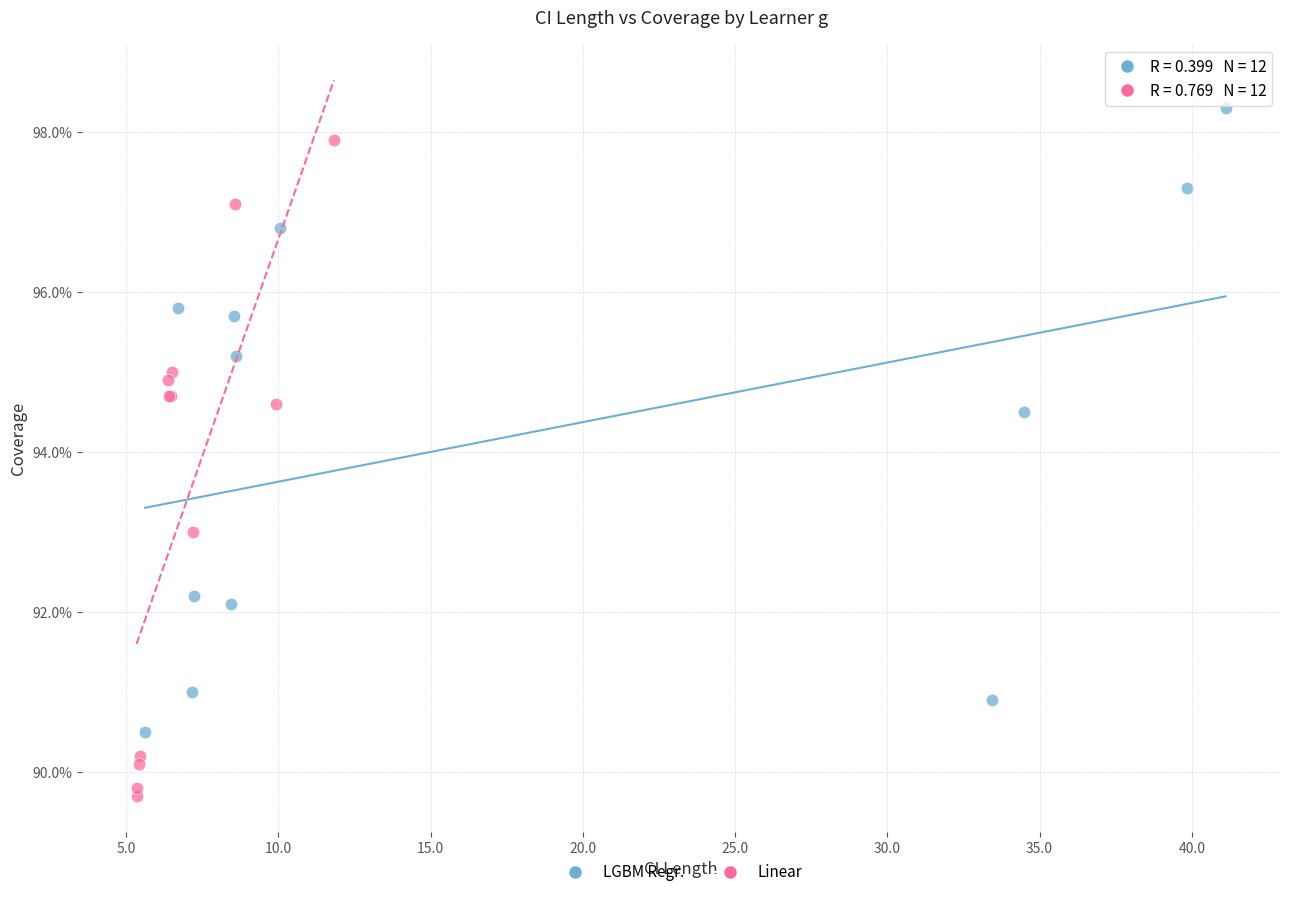

What are all the series names shown in the legend?

LGBM Regr., Linear